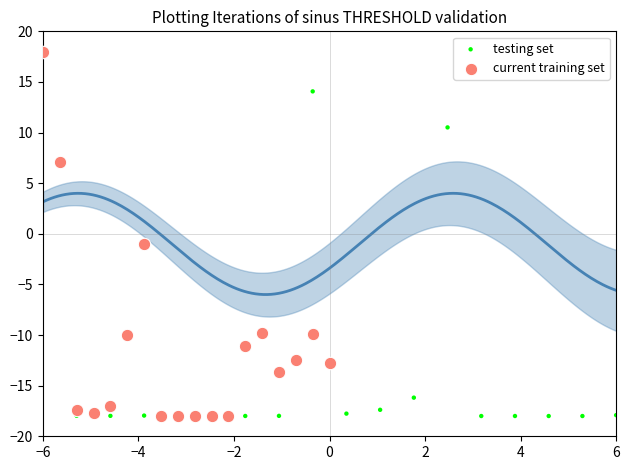

What are all the series names shown in the legend?

testing set, current training set